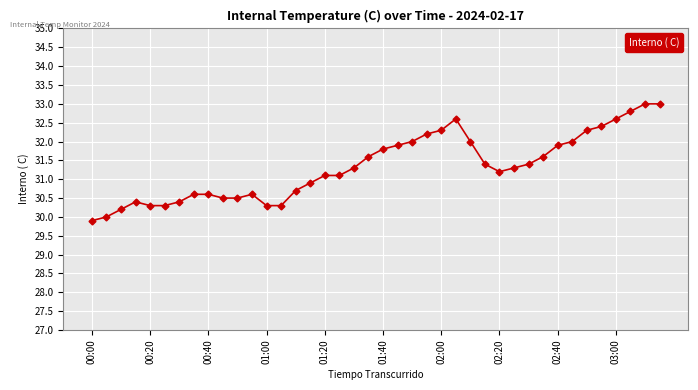

Reading left to right, transcribe all the data shown in this chart.

29.9	30.0	30.2	30.4	30.3	30.3	30.4	30.6	30.6	30.5	30.5	30.6	30.3	30.3	30.7	30.9	31.1	31.1	31.3	31.6	31.8	31.9	32.0	32.2	32.3	32.6	32.0	31.4	31.2	31.3	31.4	31.6	31.9	32.0	32.3	32.4	32.6	32.8	33.0	33.0